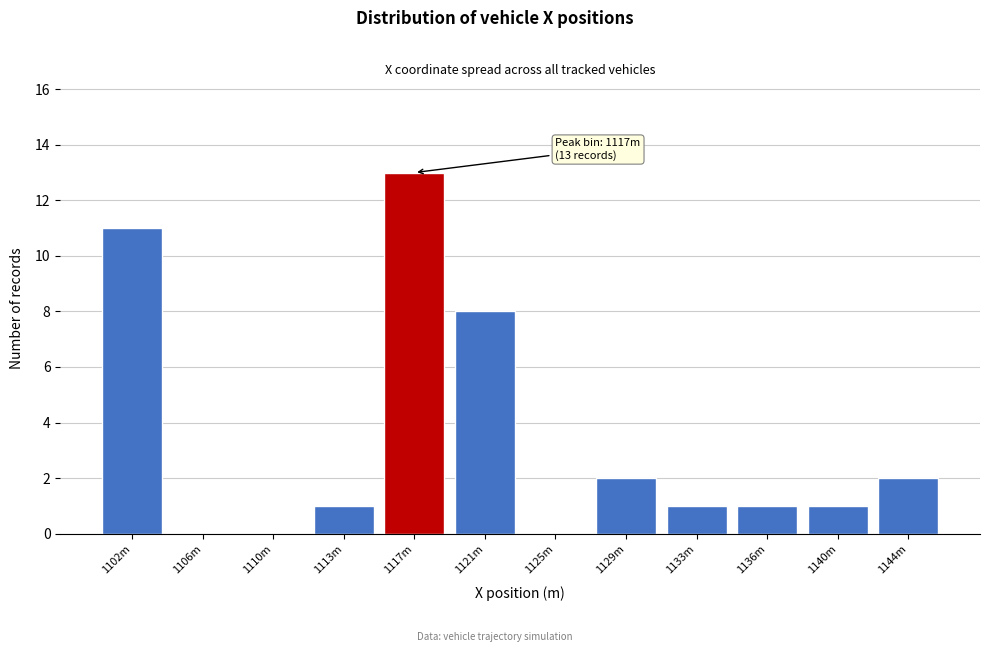

Reading right to left, transcribe all the data shown in this chart.

1144m=2	1140m=1	1136m=1	1133m=1	1129m=2	1125m=0	1121m=8	1117m=13	1113m=1	1110m=0	1106m=0	1102m=11